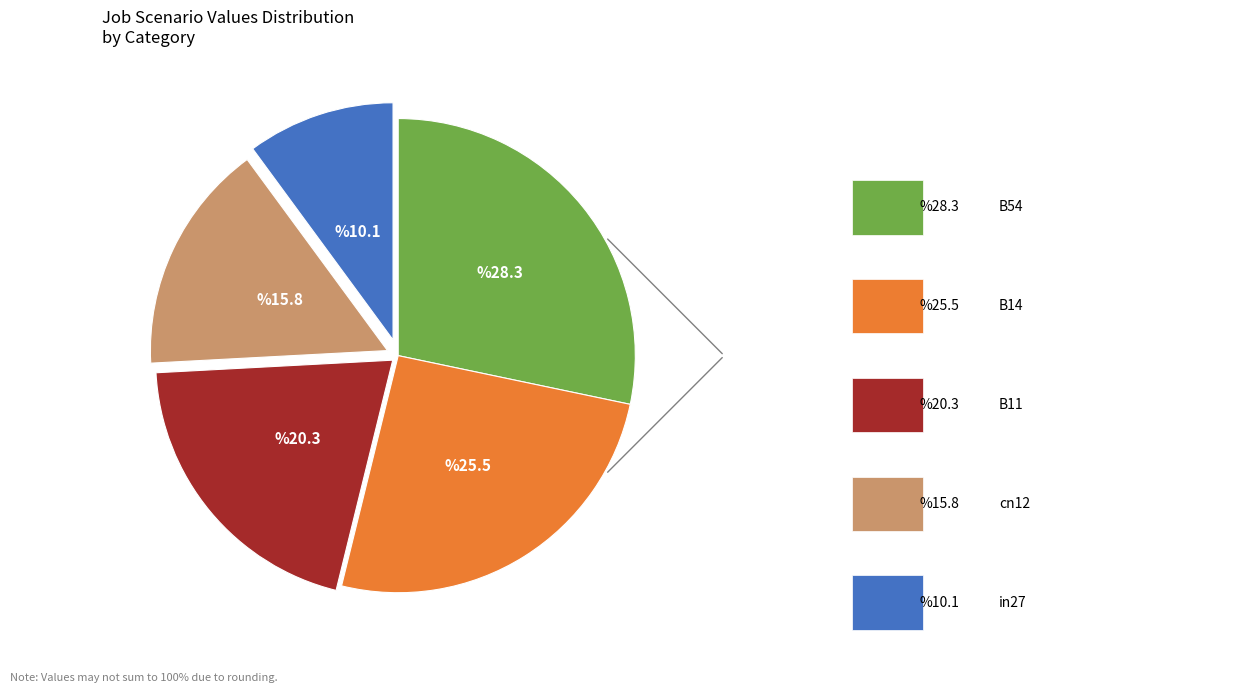

Is there any slice that represents more than half of the pie?

No